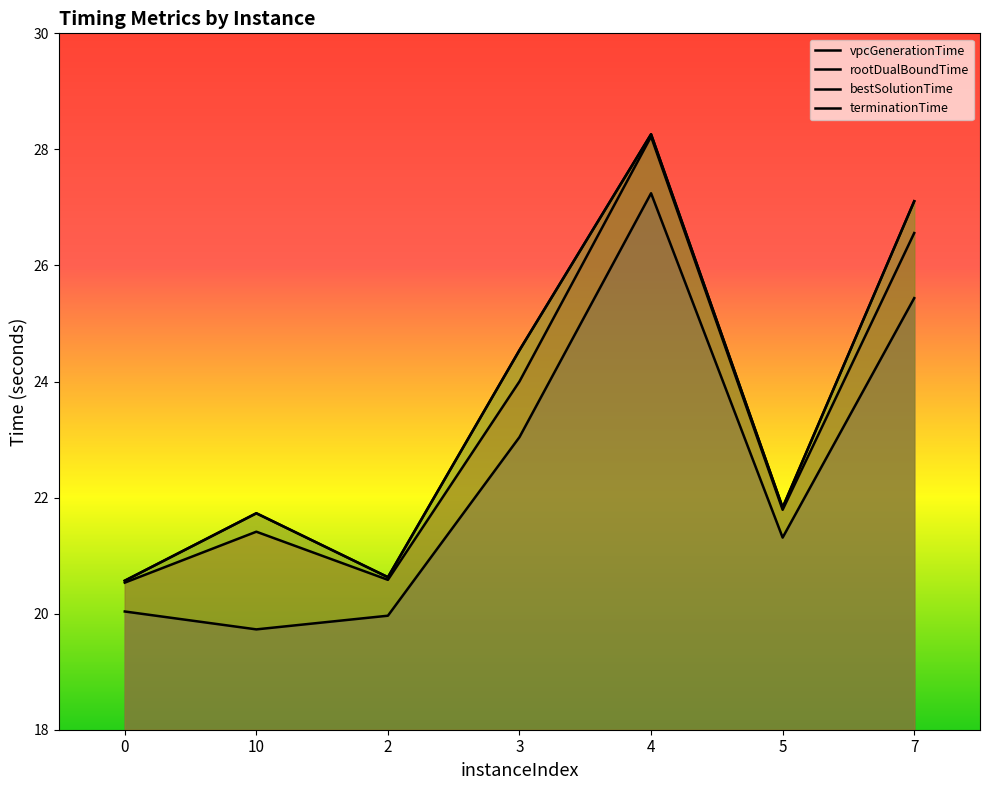

True or false: rootDualBoundTime has a value of 14.1 at 4.

False